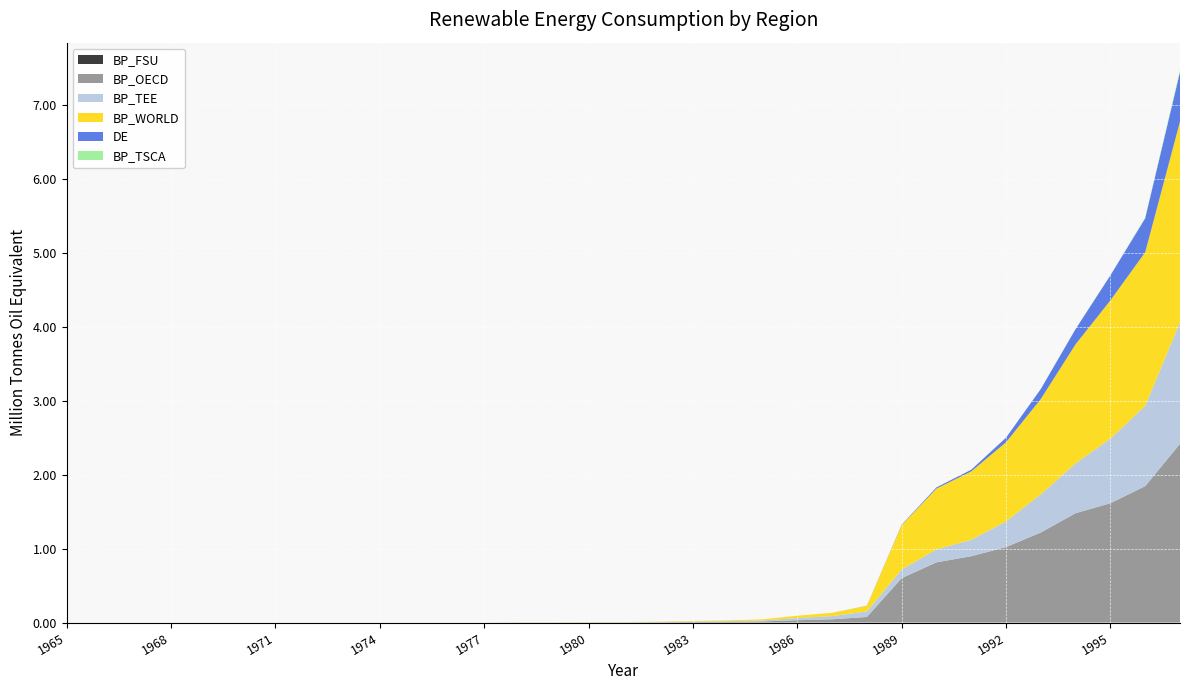

Reading right to left, what are all the values shown in this chart?

BP_FSU: 1997=0.0	1996=0.0	1995=0.0	1994=0.0	1993=0.0	1992=0.0	1991=0.0	1990=0.0	1989=0.0	1988=0.0	1987=0.0	1986=0.0	1985=0.0	1984=0.0	1983=0.0	1982=0.0	1981=0.0	1980=0.0	1979=0.0	1978=0.0	1977=0.0	1976=0.0	1975=0.0	1974=0.0	1973=0.0	1972=0.0	1971=0.0	1970=0.0	1969=0.0	1968=0.0	1967=0.0	1966=0.0	1965=0.0
BP_OECD: 1997=2.4	1996=1.8	1995=1.6	1994=1.5	1993=1.2	1992=1.0	1991=0.9	1990=0.8	1989=0.6	1988=0.1	1987=0.0	1986=0.0	1985=0.0	1984=0.0	1983=0.0	1982=0.0	1981=0.0	1980=0.0	1979=0.0	1978=0.0	1977=0.0	1976=0.0	1975=0.0	1974=0.0	1973=0.0	1972=0.0	1971=0.0	1970=0.0	1969=0.0	1968=0.0	1967=0.0	1966=0.0	1965=0.0
BP_TEE: 1997=1.6	1996=1.1	1995=0.9	1994=0.7	1993=0.5	1992=0.3	1991=0.2	1990=0.2	1989=0.1	1988=0.1	1987=0.0	1986=0.0	1985=0.0	1984=0.0	1983=0.0	1982=0.0	1981=0.0	1980=0.0	1979=0.0	1978=0.0	1977=0.0	1976=0.0	1975=0.0	1974=0.0	1973=0.0	1972=0.0	1971=0.0	1970=0.0	1969=0.0	1968=0.0	1967=0.0	1966=0.0	1965=0.0
BP_WORLD: 1997=2.7	1996=2.1	1995=1.9	1994=1.6	1993=1.3	1992=1.1	1991=0.9	1990=0.8	1989=0.6	1988=0.1	1987=0.0	1986=0.0	1985=0.0	1984=0.0	1983=0.0	1982=0.0	1981=0.0	1980=0.0	1979=0.0	1978=0.0	1977=0.0	1976=0.0	1975=0.0	1974=0.0	1973=0.0	1972=0.0	1971=0.0	1970=0.0	1969=0.0	1968=0.0	1967=0.0	1966=0.0	1965=0.0
DE: 1997=0.7	1996=0.5	1995=0.3	1994=0.2	1993=0.1	1992=0.1	1991=0.0	1990=0.0	1989=0.0	1988=0.0	1987=0.0	1986=0.0	1985=0.0	1984=0.0	1983=0.0	1982=0.0	1981=0.0	1980=0.0	1979=0.0	1978=0.0	1977=0.0	1976=0.0	1975=0.0	1974=0.0	1973=0.0	1972=0.0	1971=0.0	1970=0.0	1969=0.0	1968=0.0	1967=0.0	1966=0.0	1965=0.0
BP_TSCA: 1997=0.0	1996=0.0	1995=0.0	1994=0.0	1993=0.0	1992=0.0	1991=0.0	1990=0.0	1989=0.0	1988=0.0	1987=0.0	1986=0.0	1985=0.0	1984=0.0	1983=0.0	1982=0.0	1981=0.0	1980=0.0	1979=0.0	1978=0.0	1977=0.0	1976=0.0	1975=0.0	1974=0.0	1973=0.0	1972=0.0	1971=0.0	1970=0.0	1969=0.0	1968=0.0	1967=0.0	1966=0.0	1965=0.0